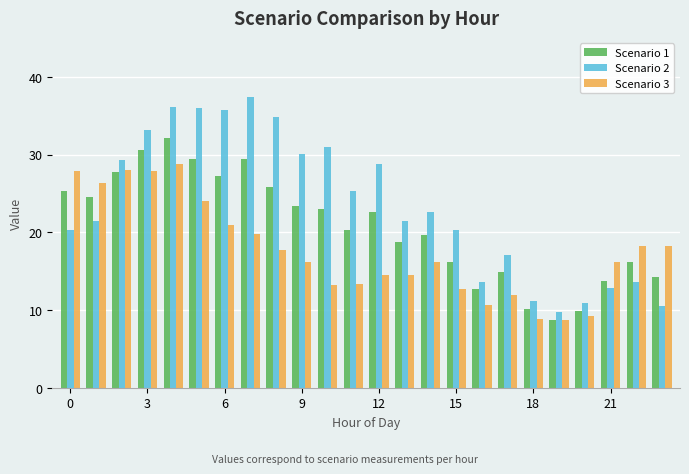

List the series in order of their overall mean, highest first.

Scenario 2, Scenario 1, Scenario 3